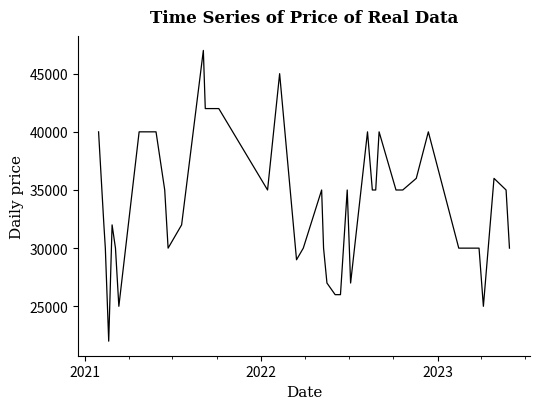

What is the minimum value shown in the chart?

22000